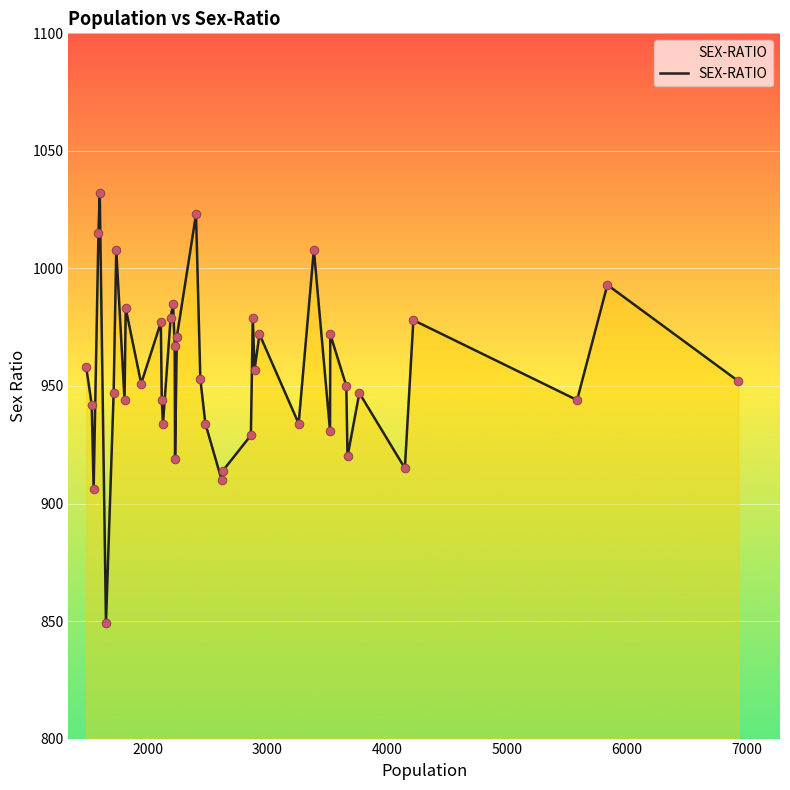

What is the maximum value shown in the chart?

1032